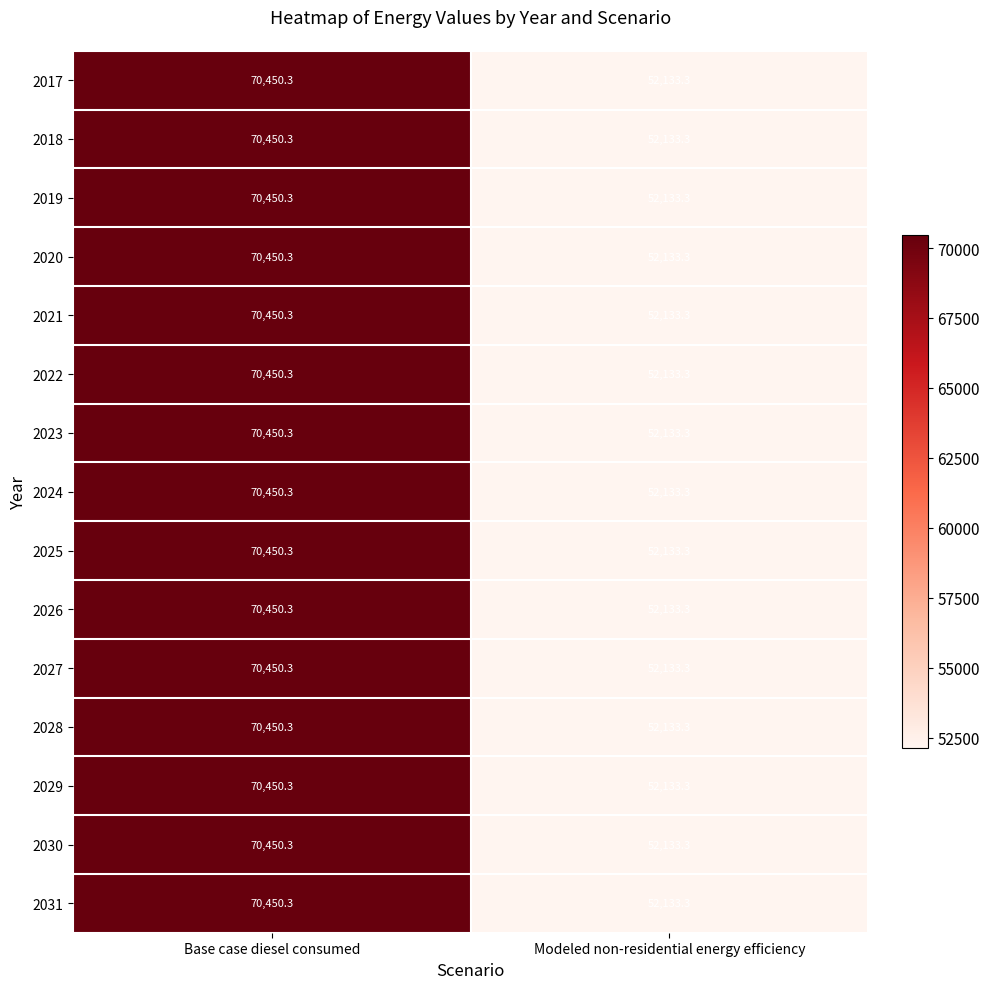

What is the minimum value shown in the chart?

52133.3